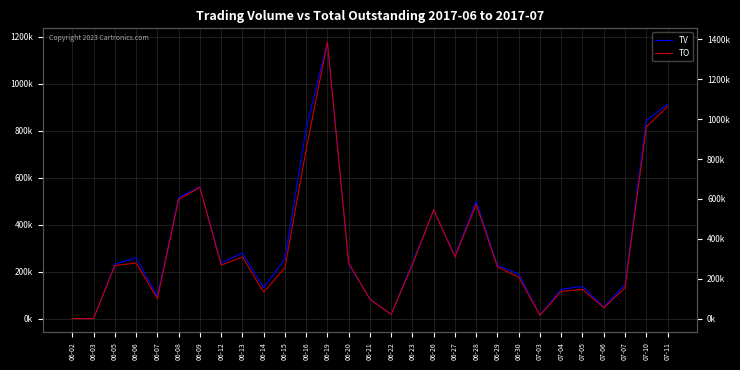

Is the value of TV at 07-05 greater than the value of TO at 06-22?

Yes